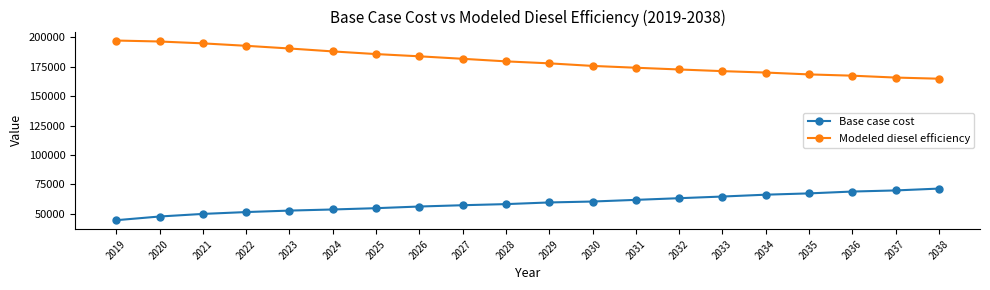

Reading left to right, what are all the values shown in this chart?

Base case cost: 2019=44605.6	2020=47746.9	2021=49945.7	2022=51516.4	2023=52772.8	2024=53715.2	2025=54814.7	2026=56228.2	2027=57327.6	2028=58270.0	2029=59683.6	2030=60468.9	2031=61882.4	2032=63296.0	2033=64709.6	2034=66280.2	2035=67379.6	2036=68950.2	2037=69892.6	2038=71463.2
Modeled diesel efficiency: 2019=197244.2	2020=196427.4	2021=194839.9	2022=192765.4	2023=190487.3	2024=188003.9	2025=185741.6	2026=183841.2	2027=181730.0	2028=179548.9	2029=177867.3	2030=175684.1	2031=174140.0	2032=172662.1	2033=171249.0	2034=170042.0	2035=168468.3	2036=167383.3	2037=165786.1	2038=164817.5